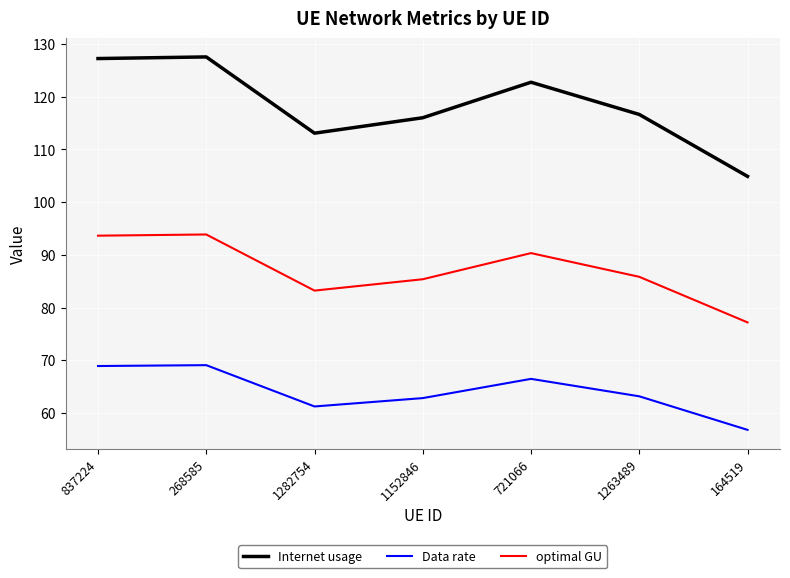

What is the difference between the highest and lowest values at 164519?

48.1